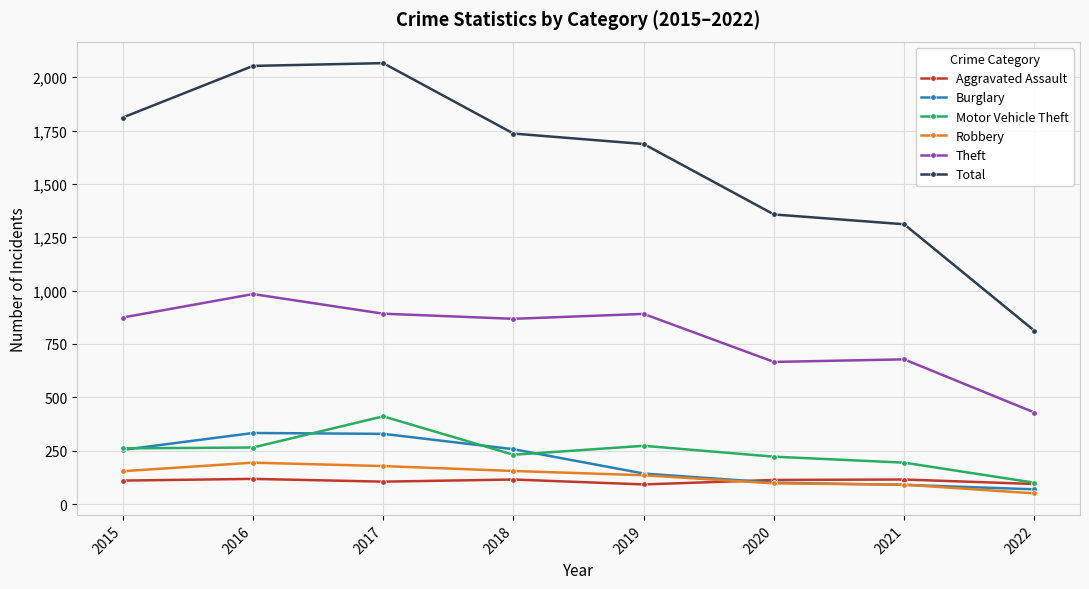

Which series has the largest total across all categories?

Total